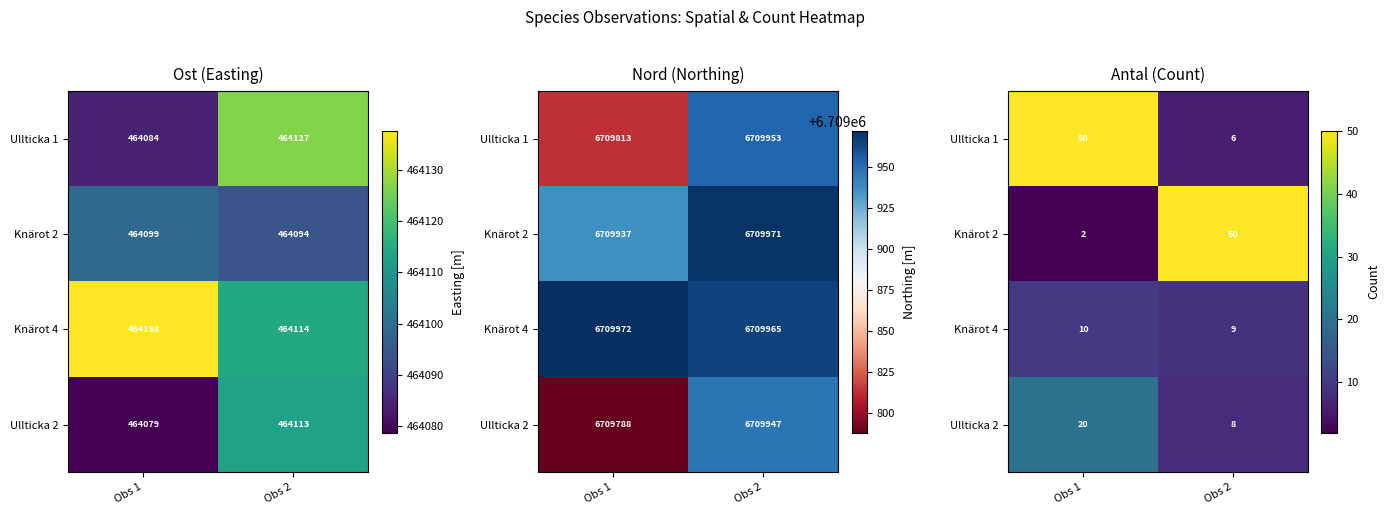

At Obs 2, list the series in order from smallest to largest.

Ullticka 1, Ullticka 2, Knärot 4, Knärot 2